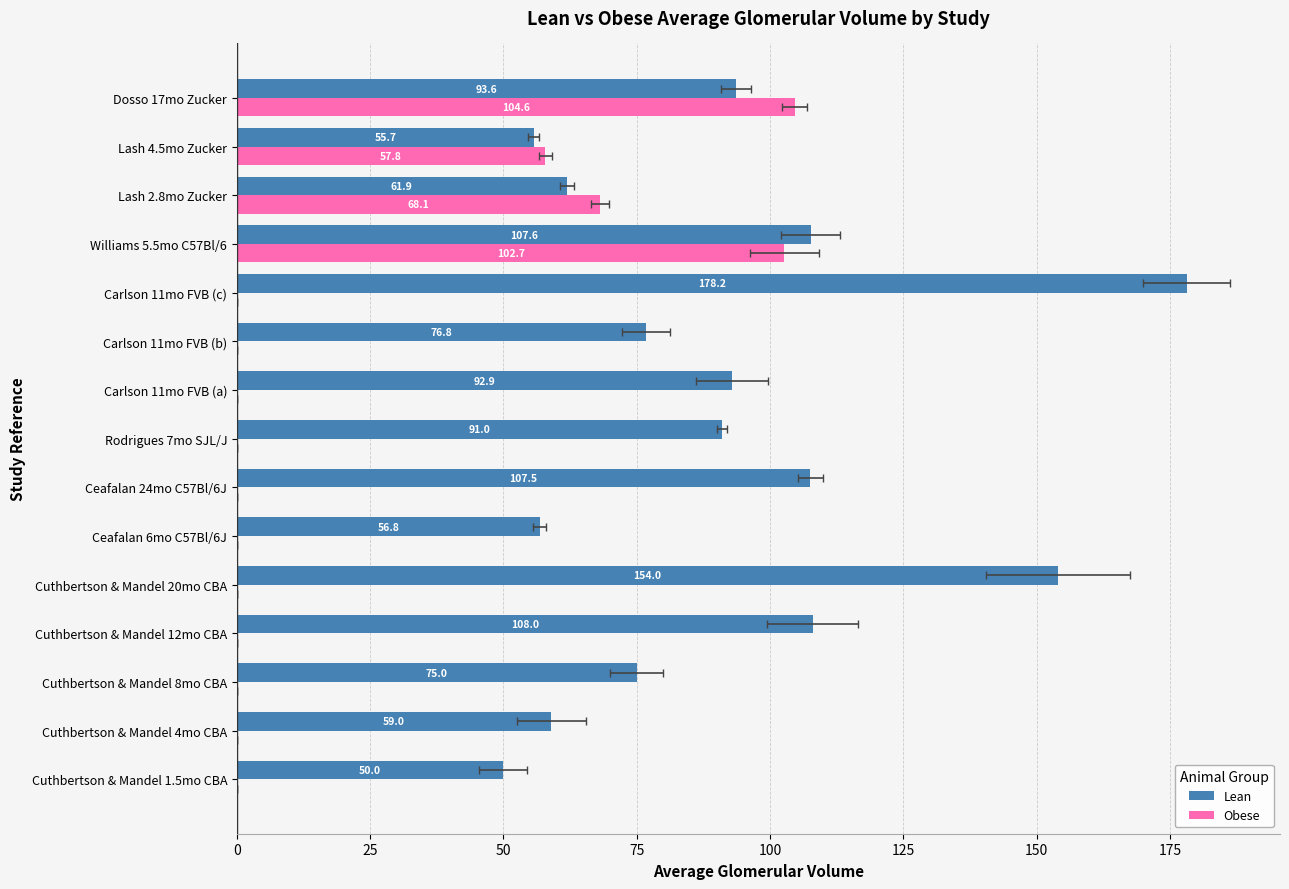

Which series has the largest range (max minus min)?

Lean